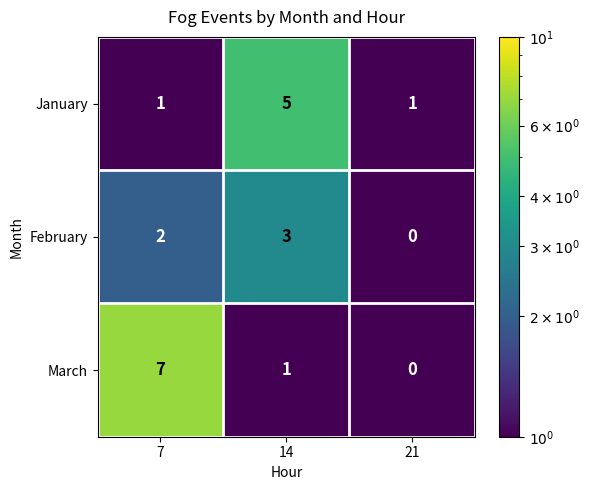

The value of February at 14 is 5. True or false?

False